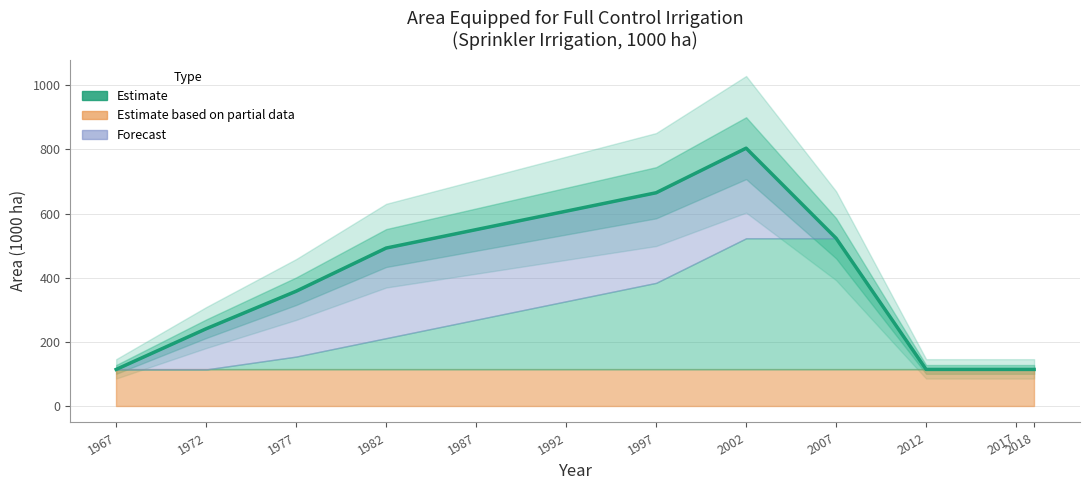

What is the difference between the maximum and minimum values?

690.0